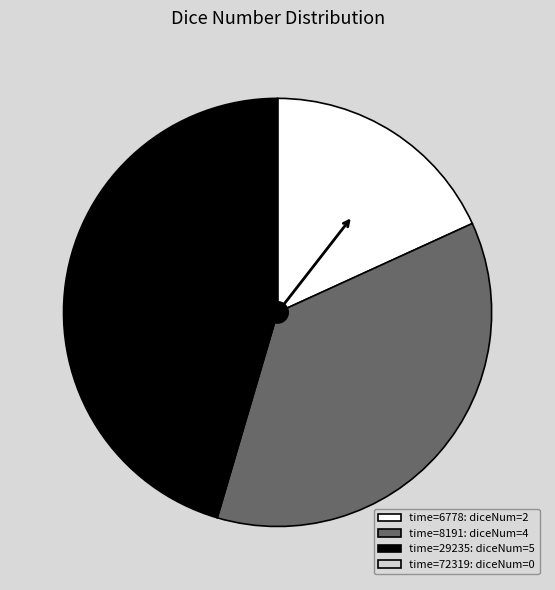

Combined, do time=29235: diceNum=5 and time=8191: diceNum=4 account for over 50%?

Yes